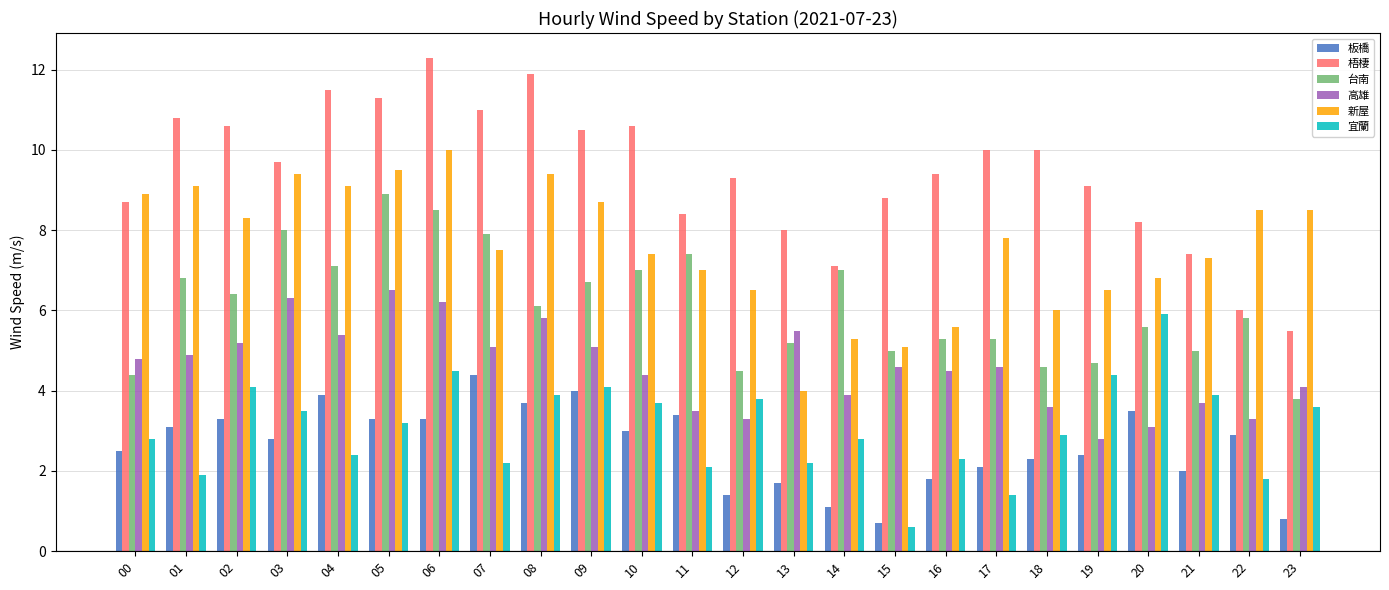

Which series has the largest total across all categories?

梧棲